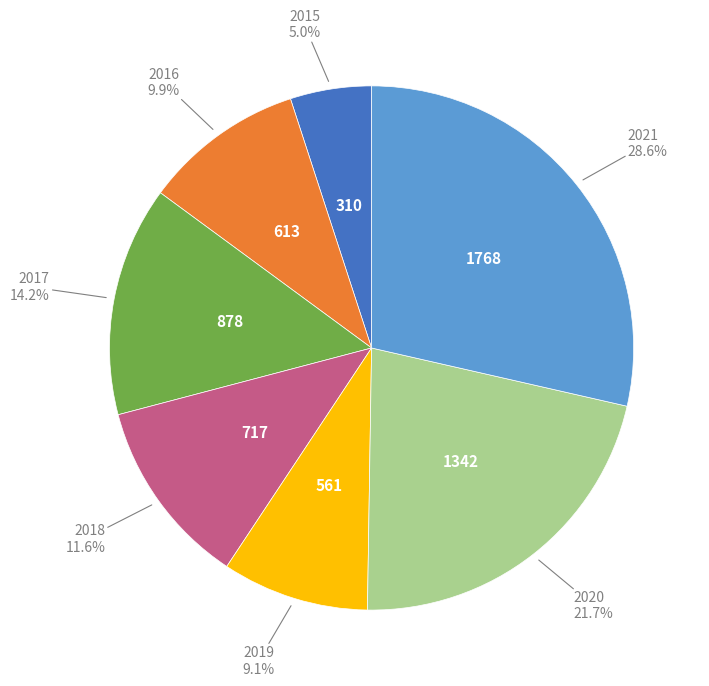

Is there any slice that represents more than half of the pie?

No